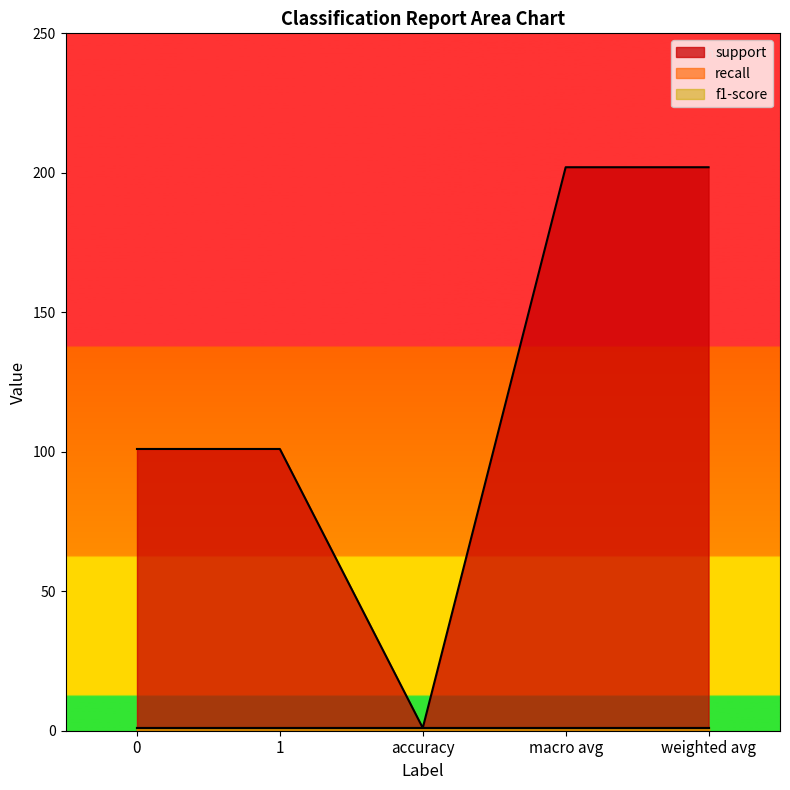

True or false: recall and f1-score intersect in this chart.

False